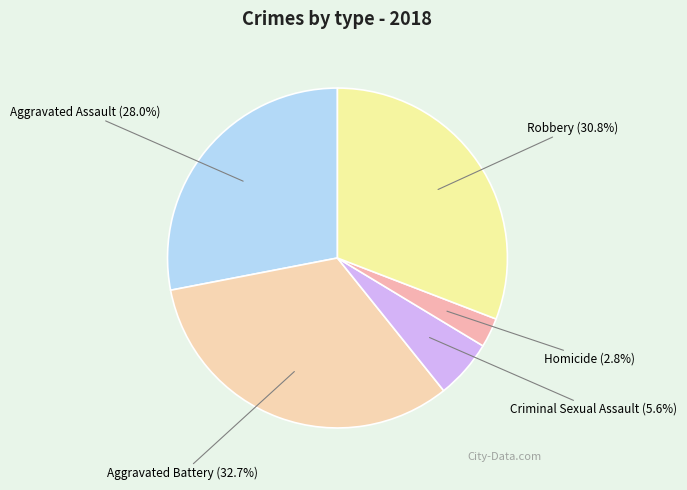

Count the number of slices in the pie.

5